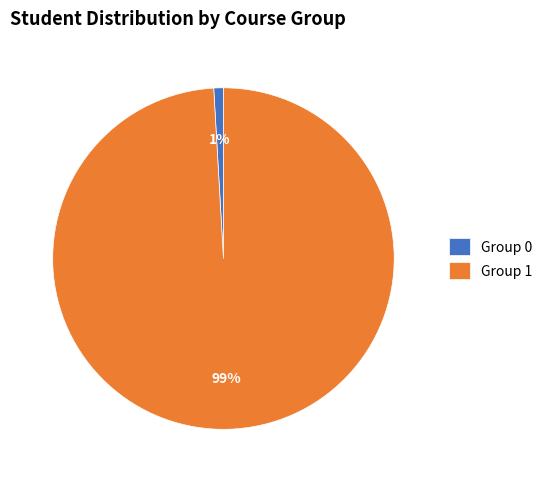

Which slice is the largest?

Group 1